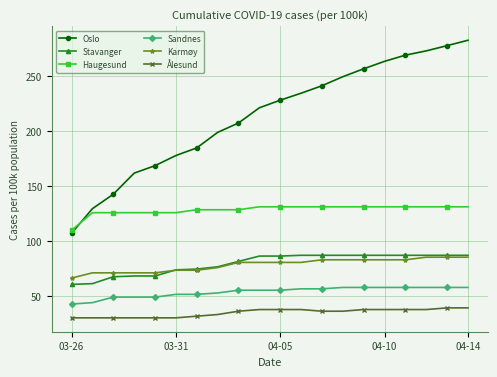

True or false: Haugesund and Stavanger intersect in this chart.

False